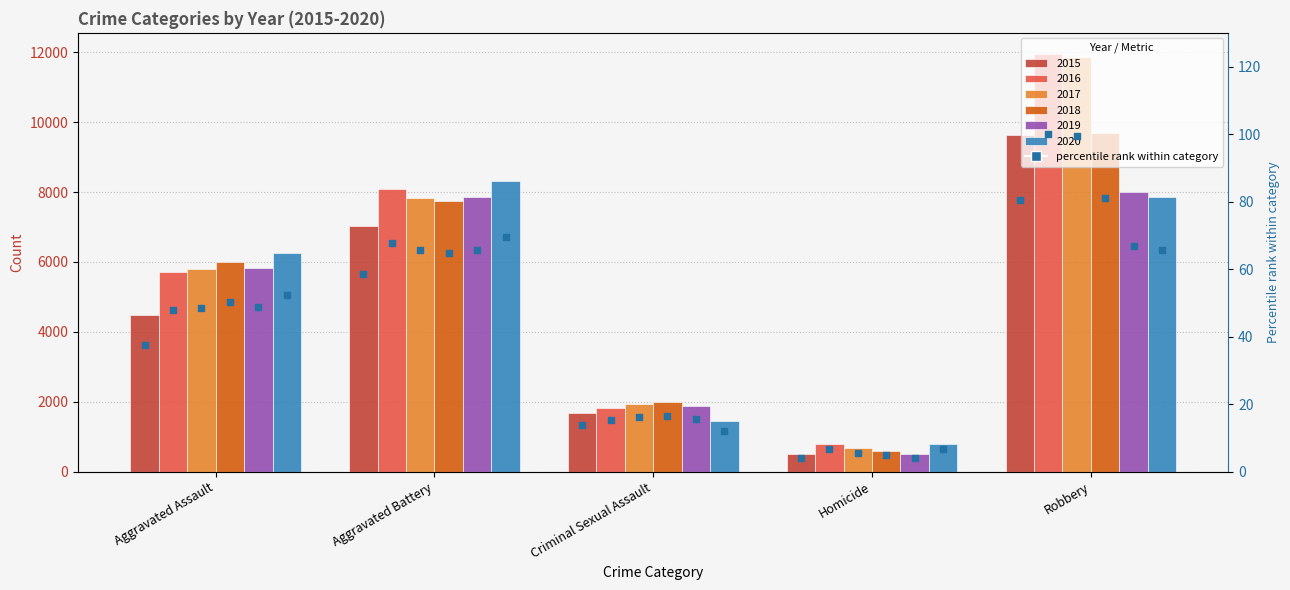

What is the ratio of the value at Criminal Sexual Assault to the value at Aggravated Assault?

0.4